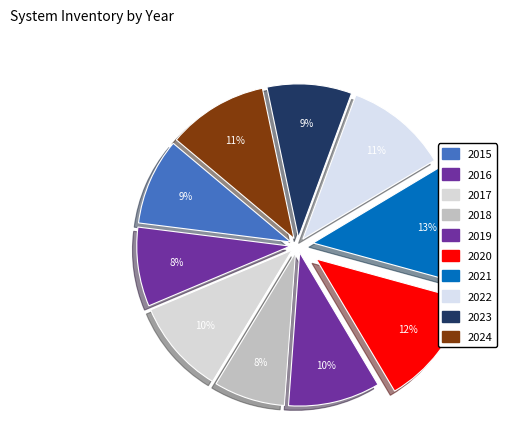

What is the largest slice in the pie chart?

2021